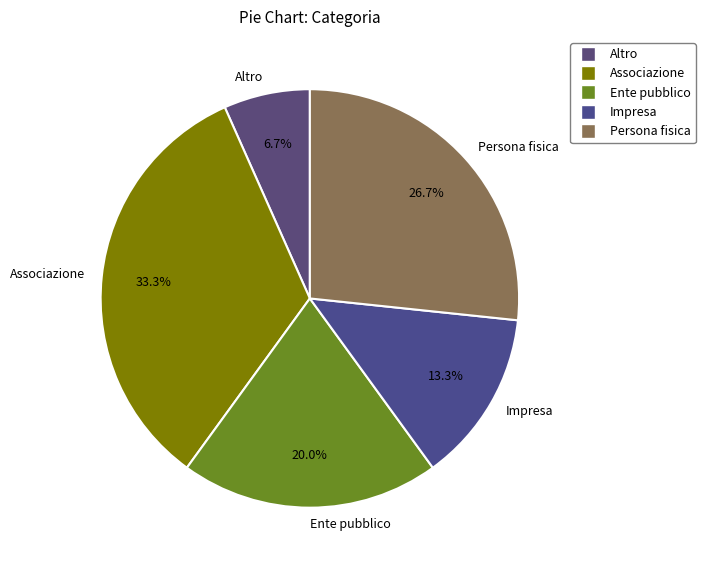

How many segments does this pie chart have?

5